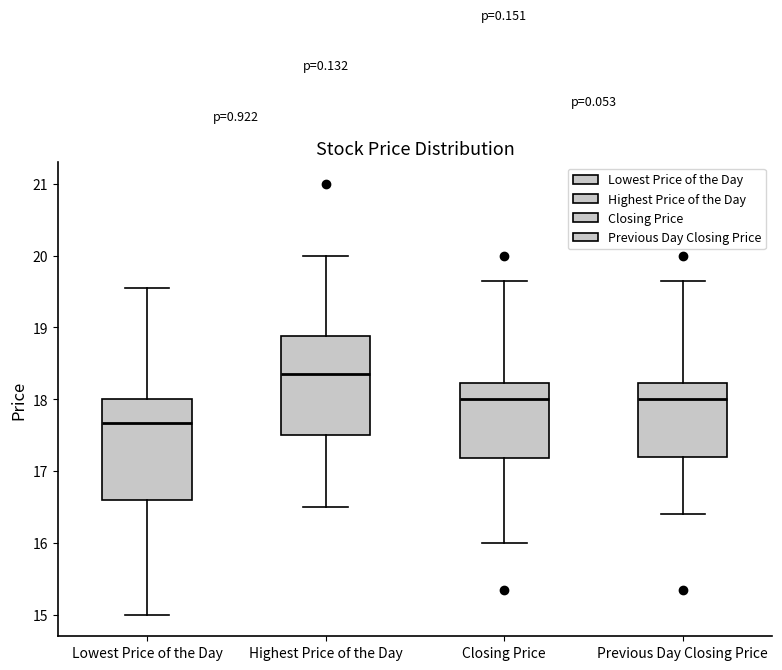

Which box has the highest median line?

Highest Price of the Day